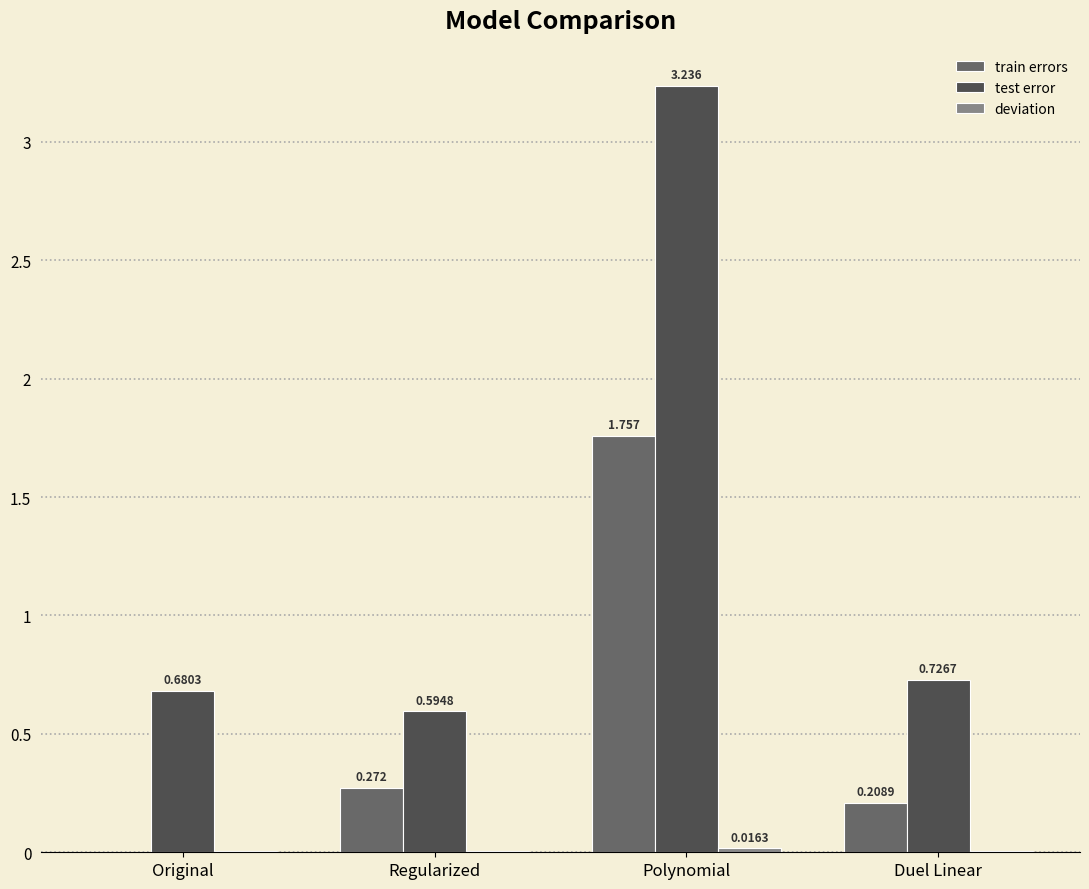

At which category is the sum across all series the highest?

Polynomial